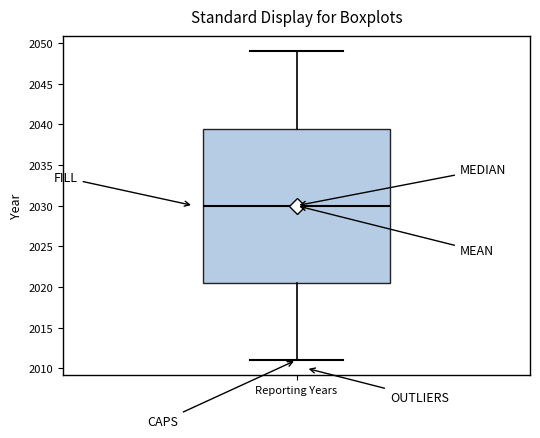

Where is the upper edge of the box for Reporting Years on the y-axis? The values are not printed on the chart, so give them approximately, as read against the axis.

2039.5